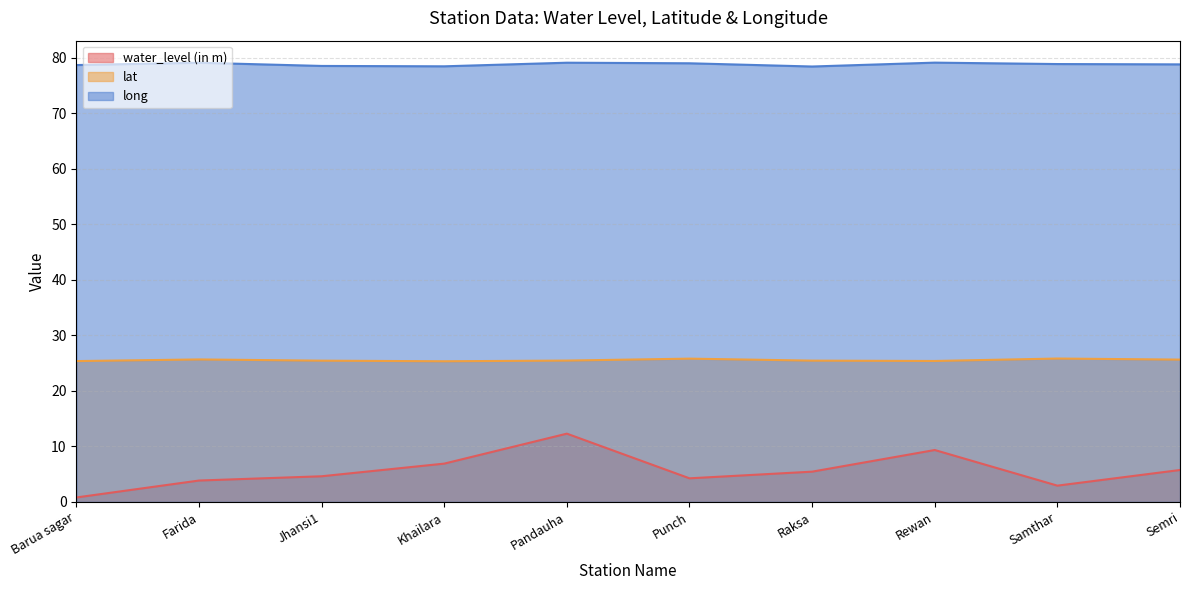

What is the sum of the water_level (in m) values at Barua sagar and Punch?

5.0